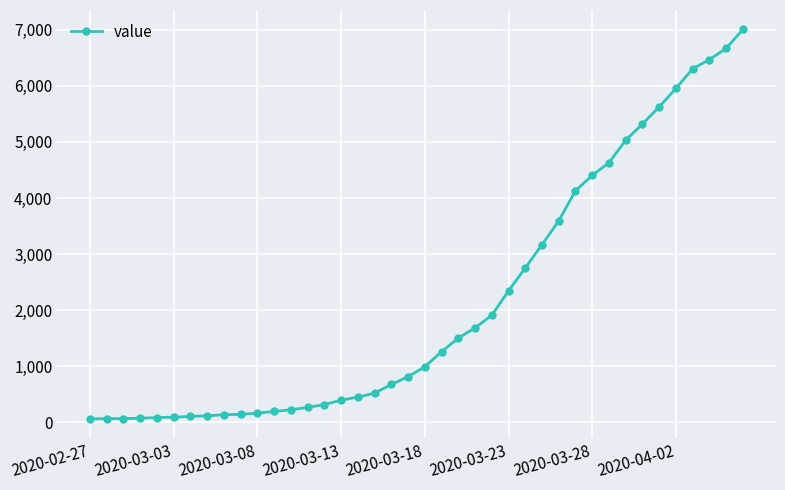

What is the difference between the maximum and second lowest values?

6935